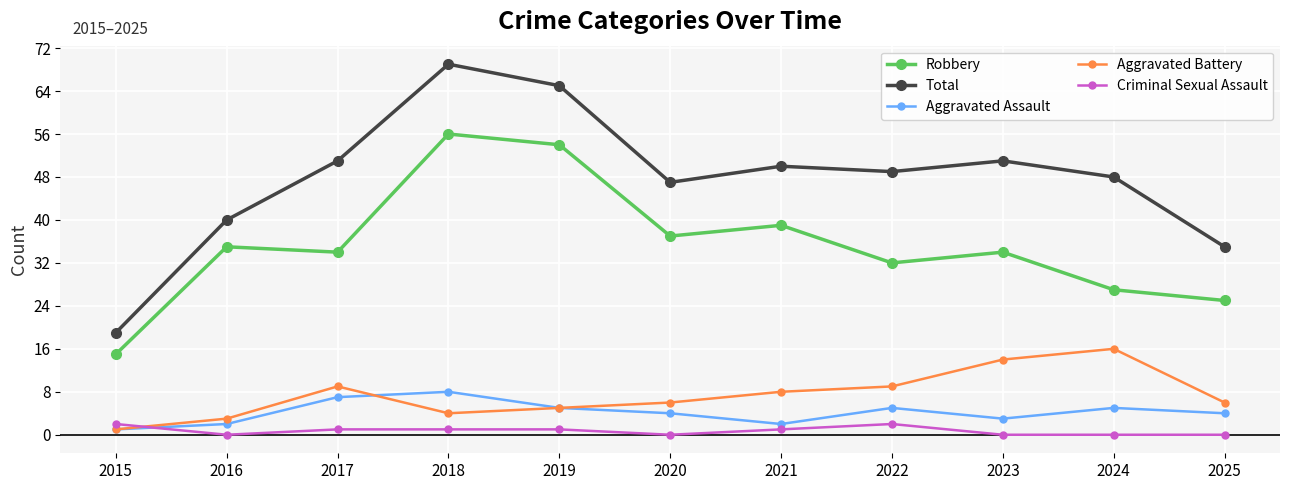

How many distinct data groups are displayed?

5